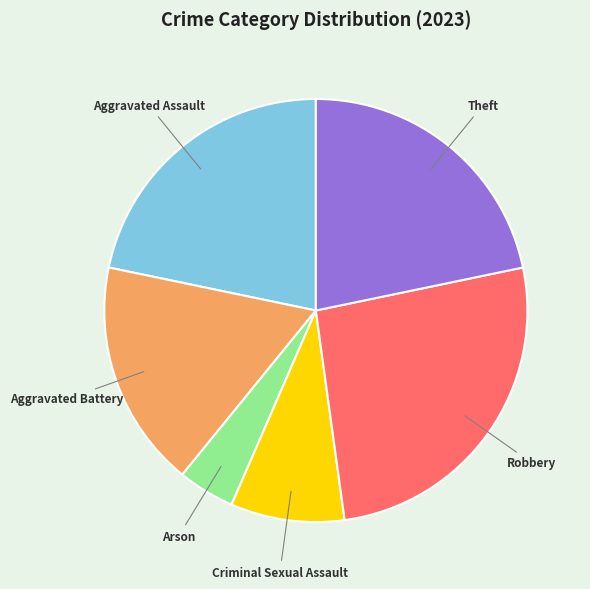

What is the ratio of the value at Robbery to the value at Aggravated Assault?

1.2